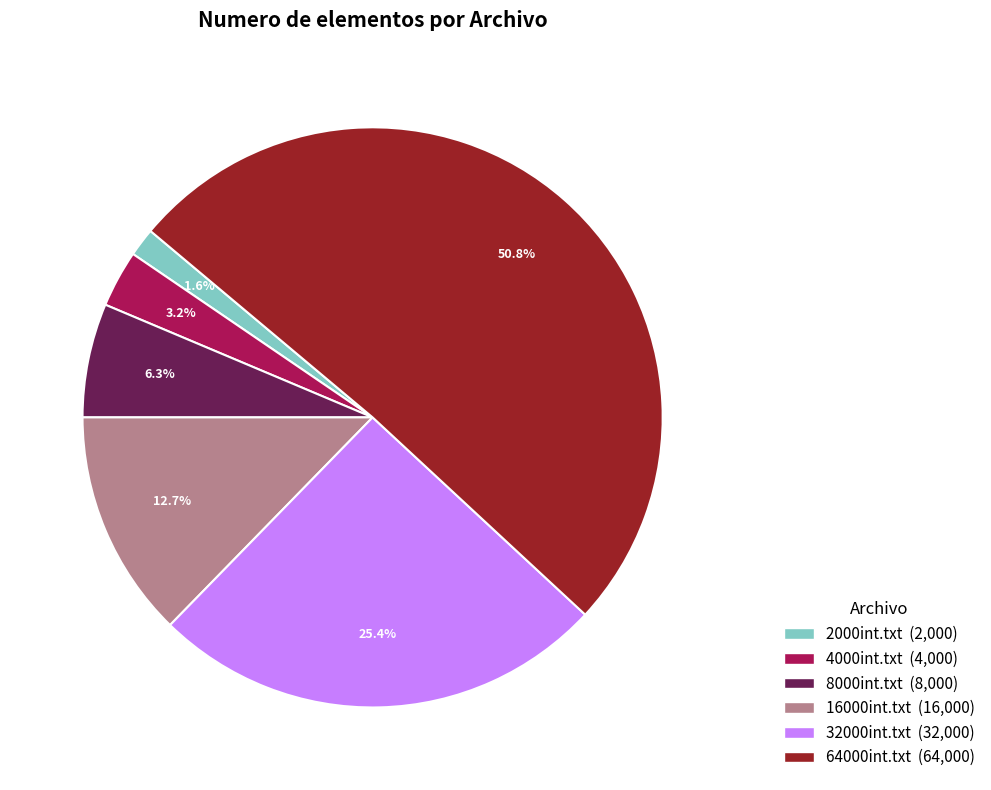

Which slice is the smallest?

2000int.txt